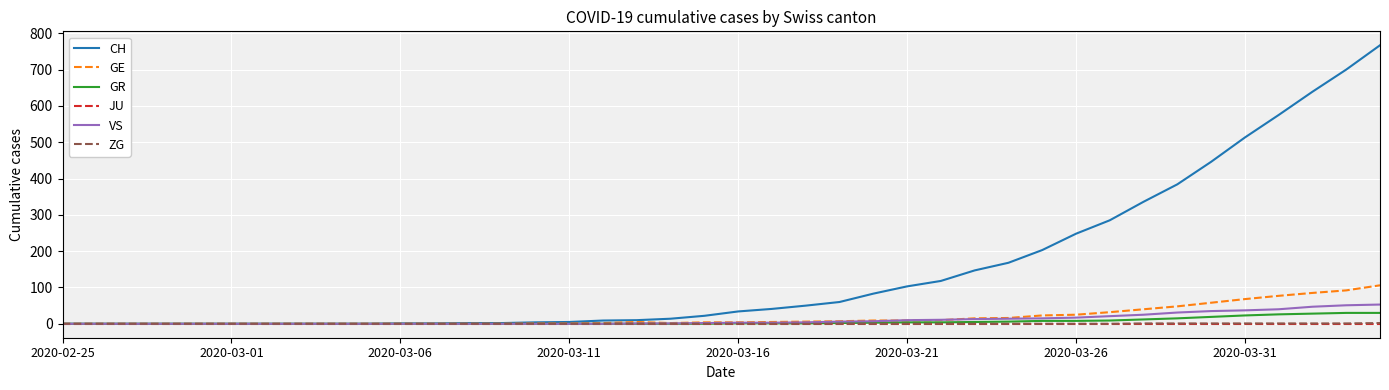

What is the maximum value shown in the chart?

767